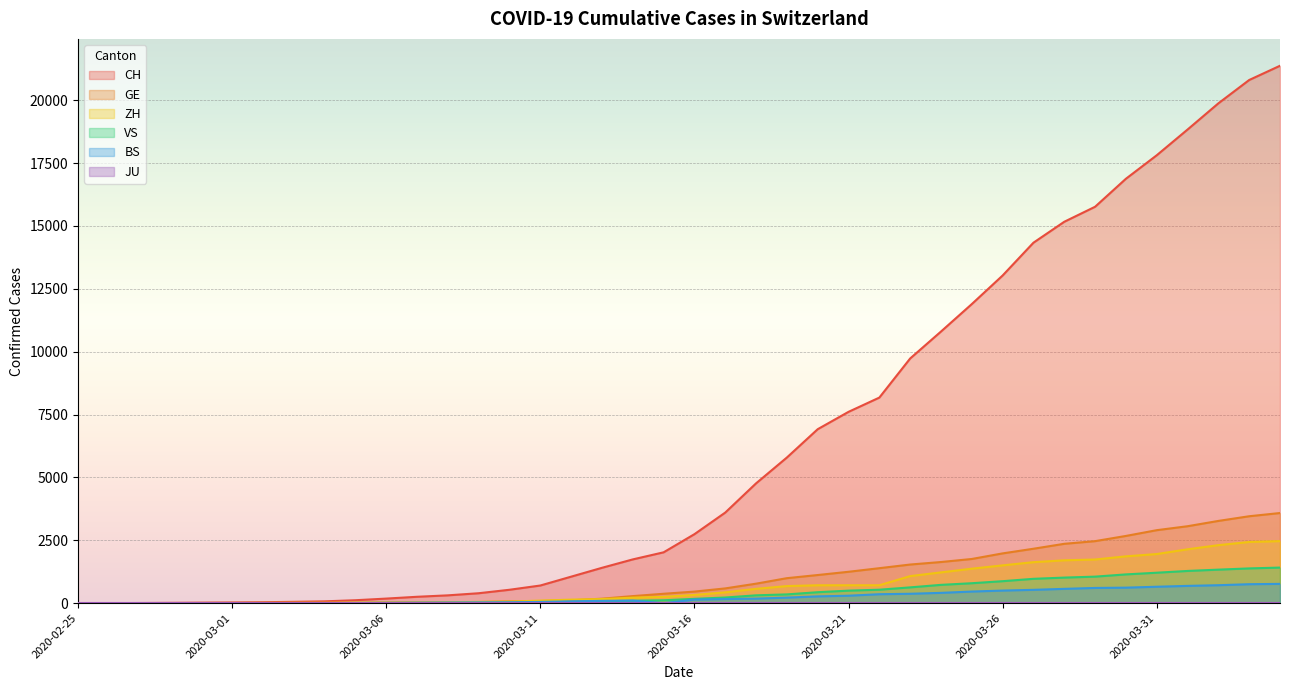

What is the label of the 17th point from the left?

2020-03-12